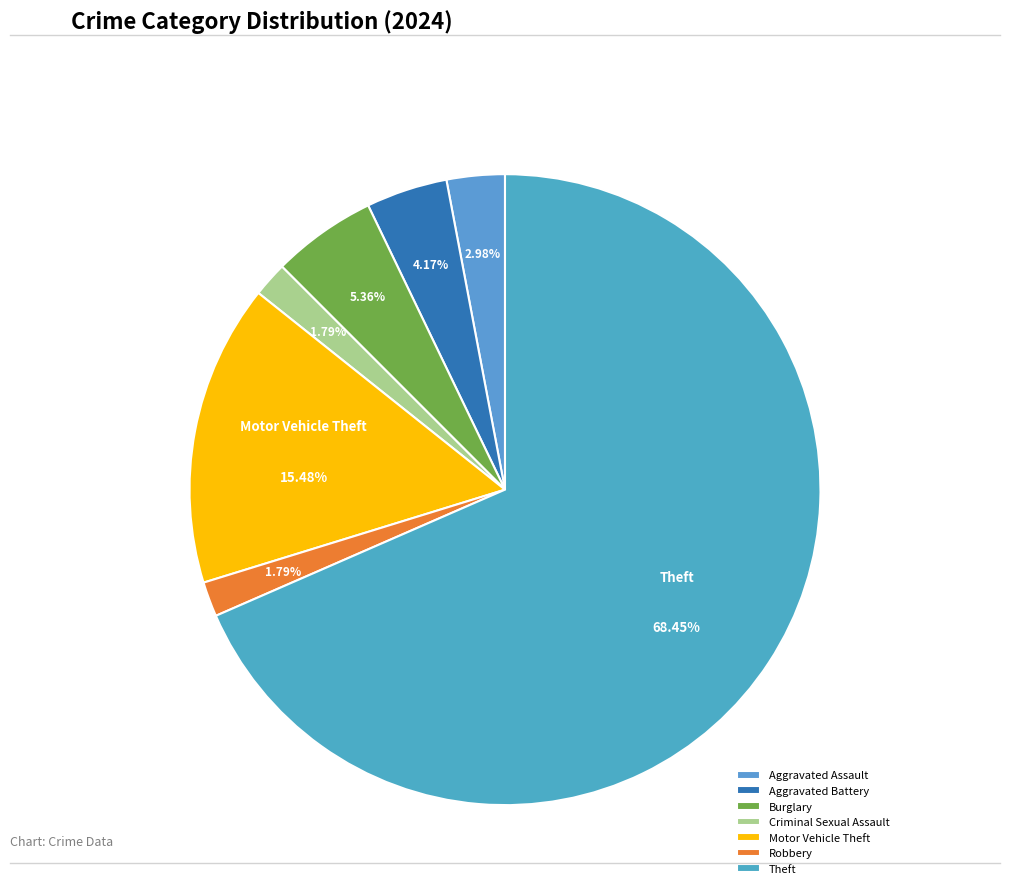

Combined, what portion of the pie is Theft and Motor Vehicle Theft?

83.9%